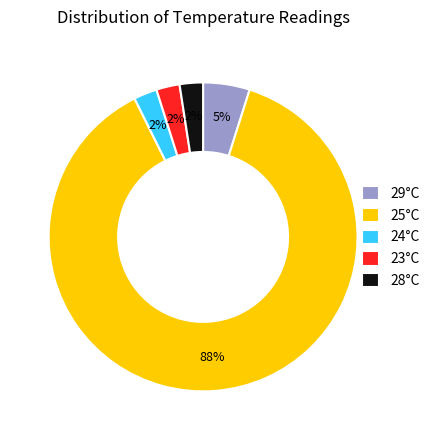

Is it true that 23°C is 16% of the pie?

False